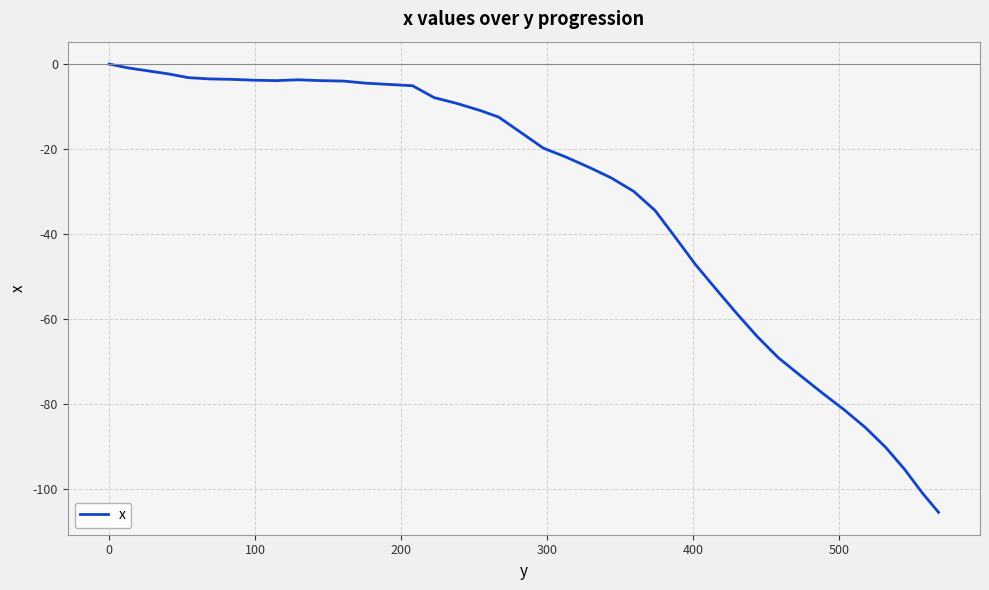

Is this an area chart (filled region under the line)?

No